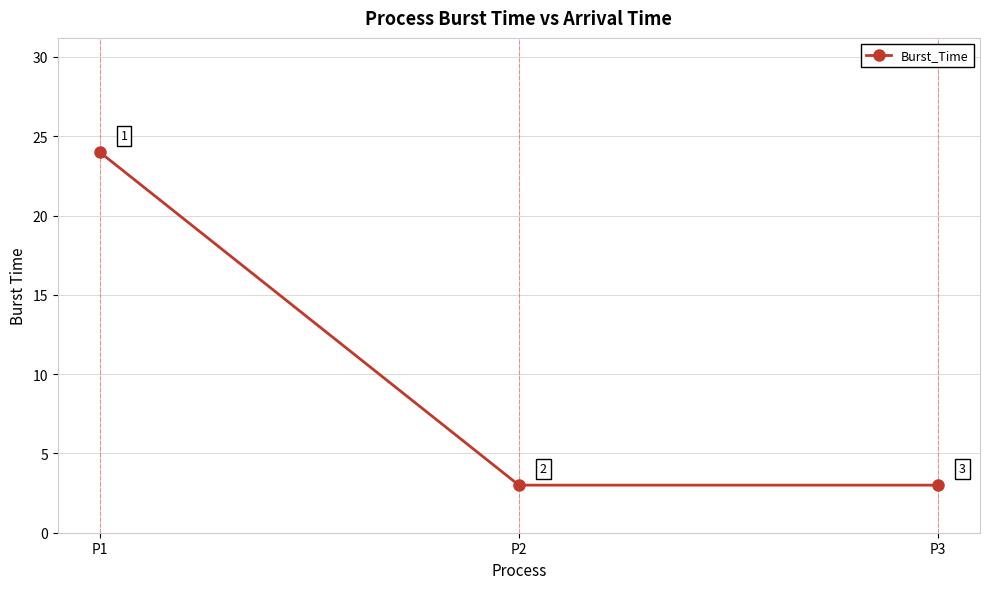

At which category does the chart reach its peak across all series?

P1